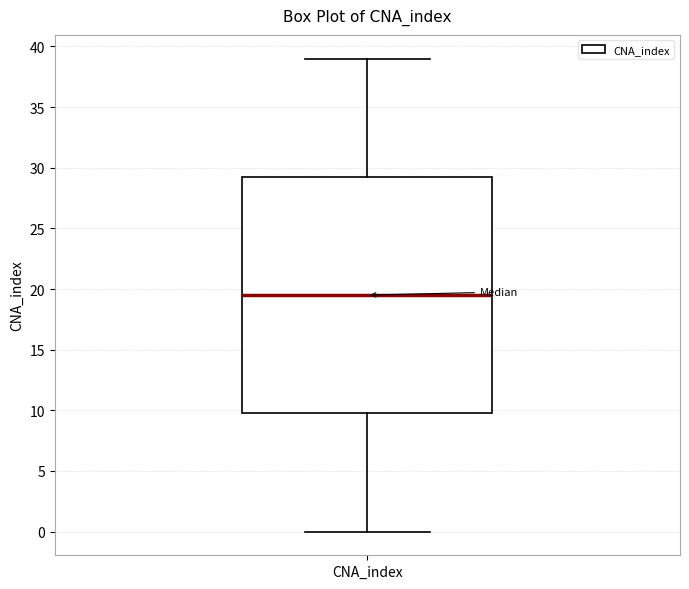

Transcribe this box plot: give where the median line is, the range the box spans, and where the two whiskers end, as read against the y-axis. The values are not printed on the chart, so give them approximately, as read against the axis.

median 19.5, box 10.0 to 29.5, whiskers 0.0 to 39.0